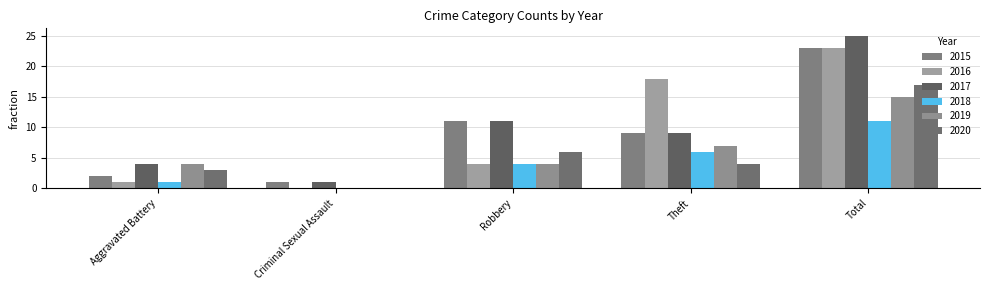

What is the label of the 1st bar from the left?

Aggravated Battery